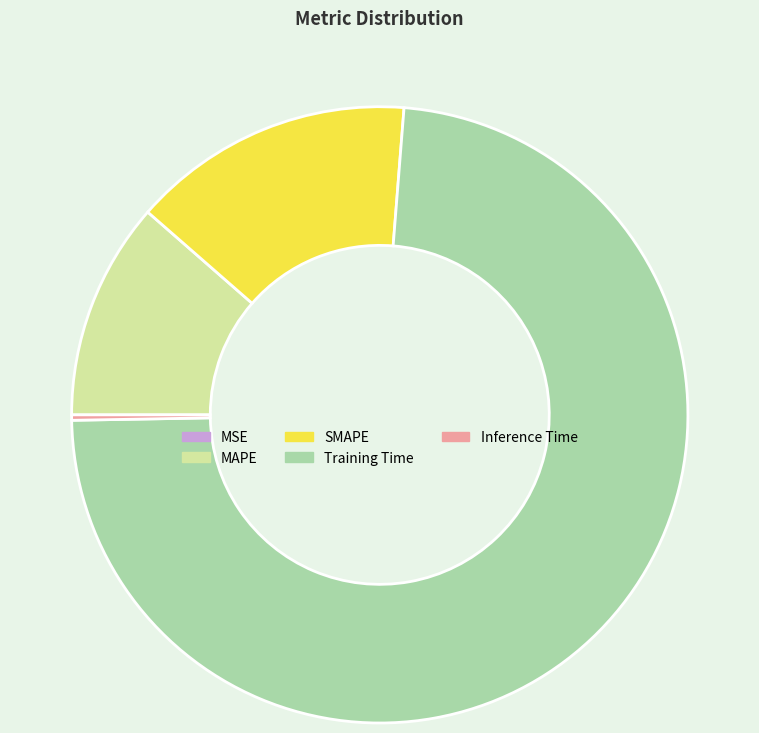

Combined, do SMAPE and Inference Time account for over 50%?

No